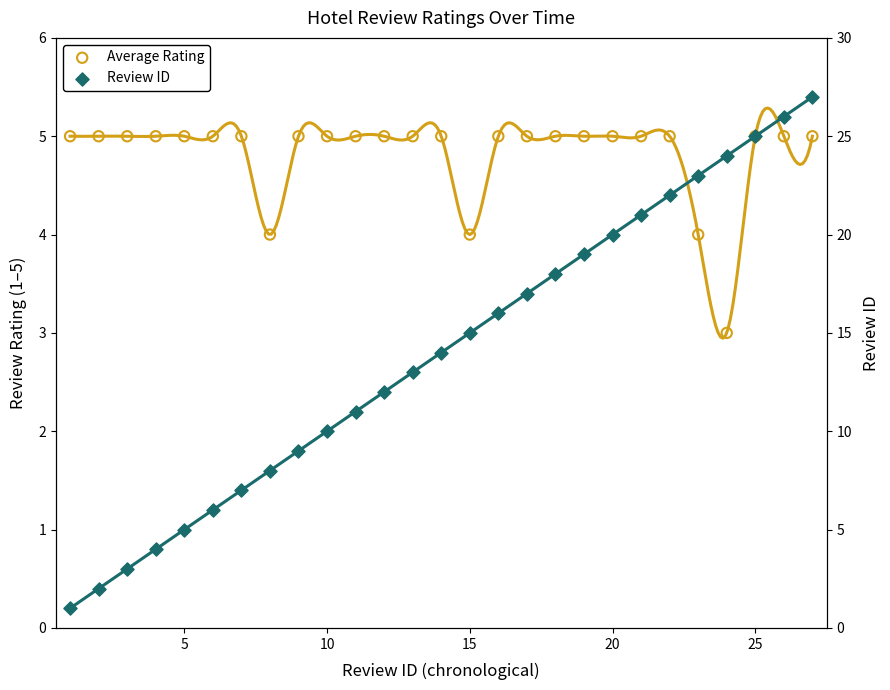

What are all the series names shown in the legend?

Average Rating, Review ID